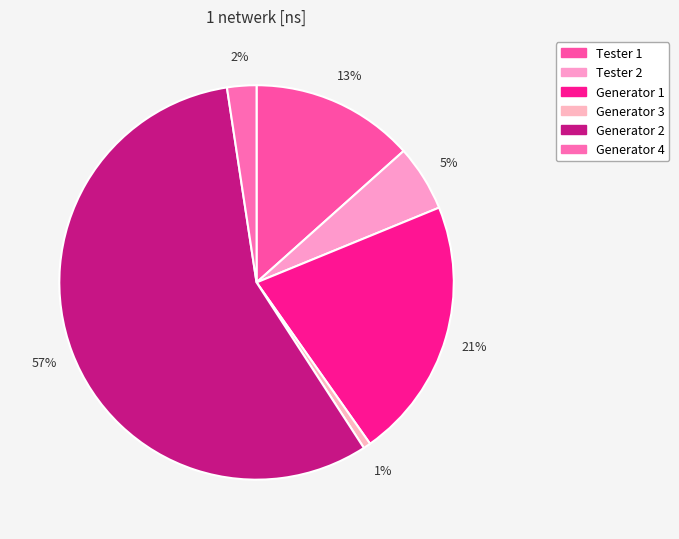

Is Generator 2 the majority of the pie?

Yes